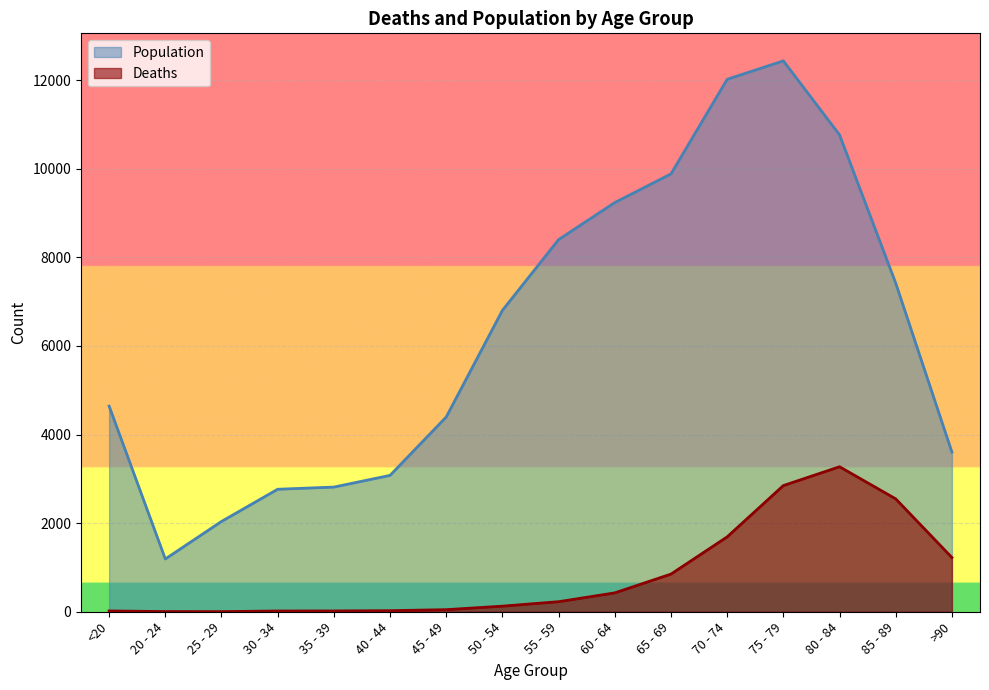

The value of Population at 60 - 64 is 13110. True or false?

False